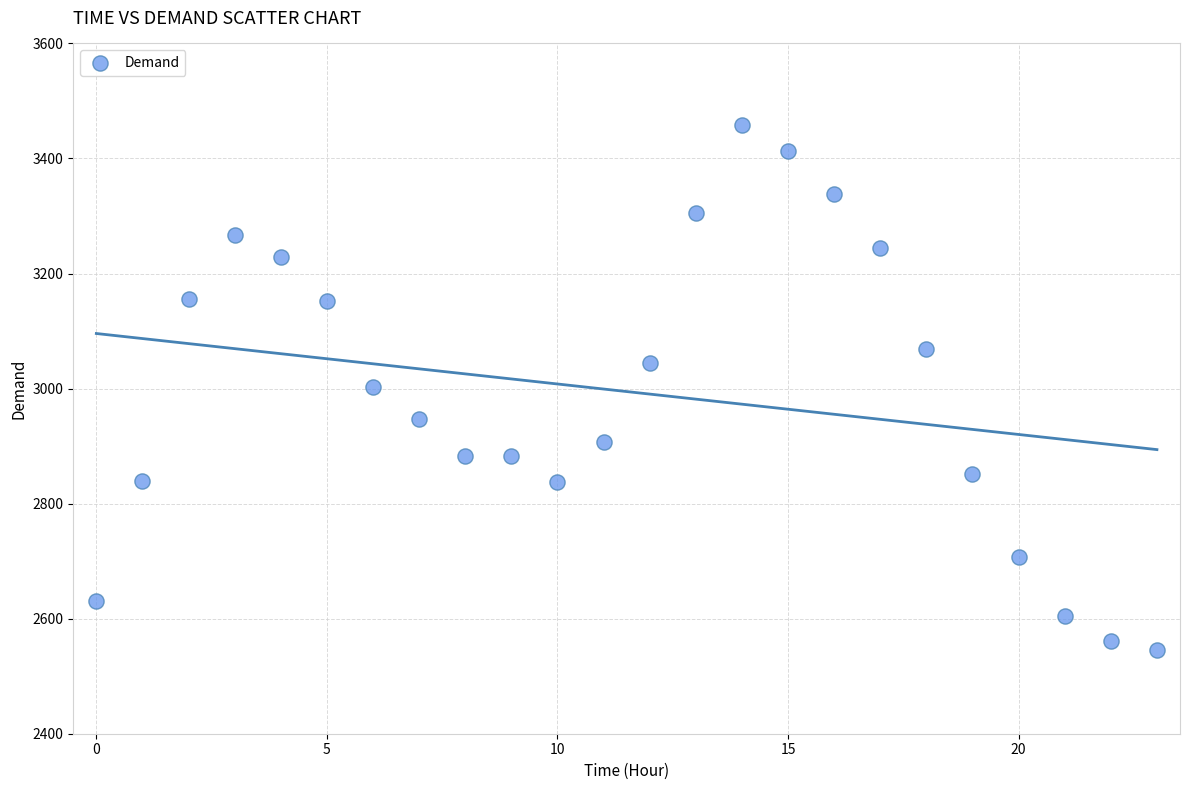

What is the range of Y values (max minus min)?

912